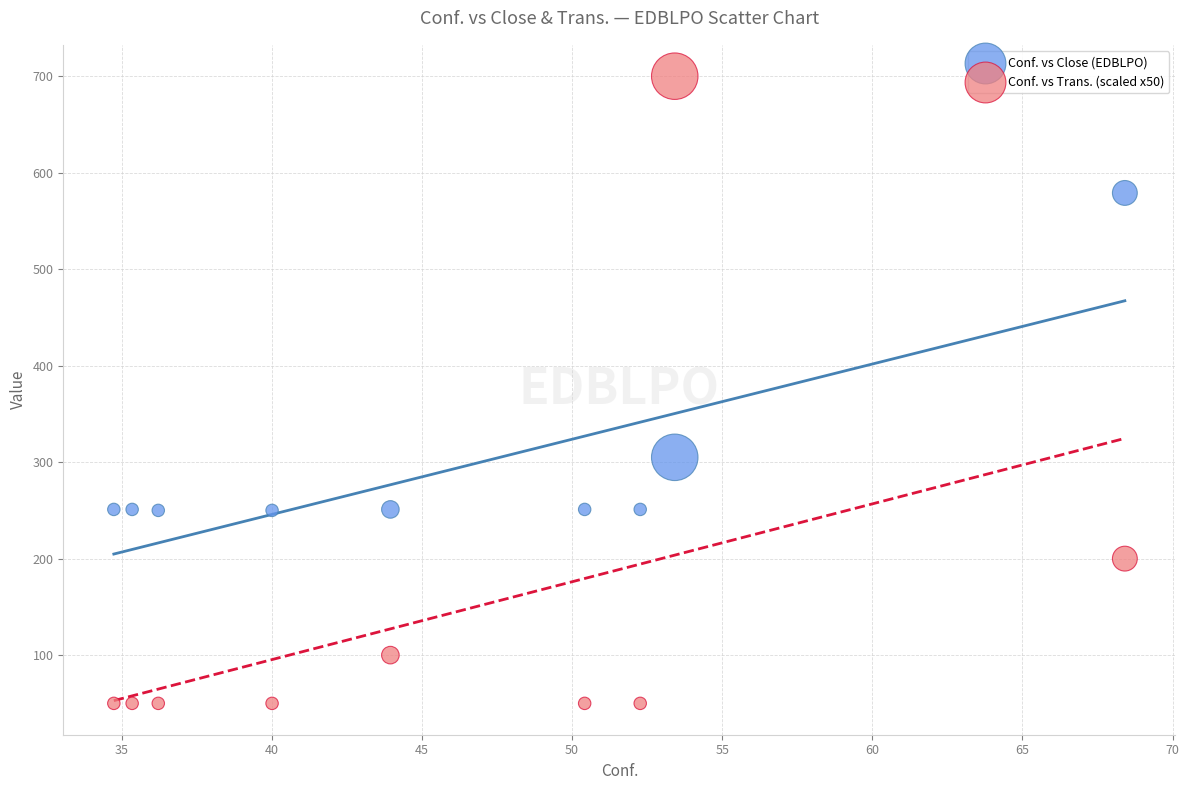

Across all data points, what is the range of Y values (max minus min)?

650